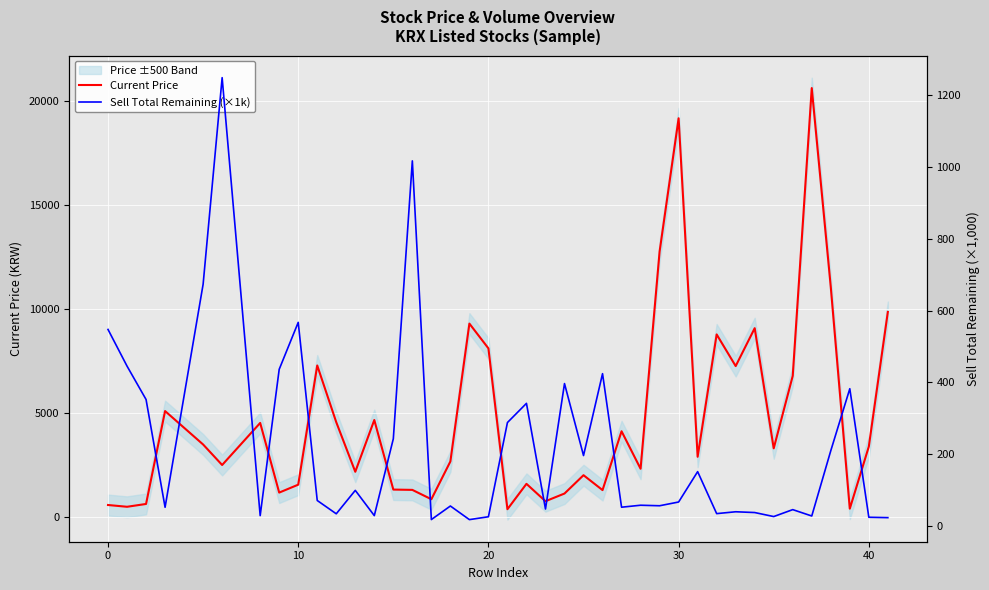

In Sell Total Remaining (×1k), how many points are higher than both neighbors (excluding endpoints)?

13